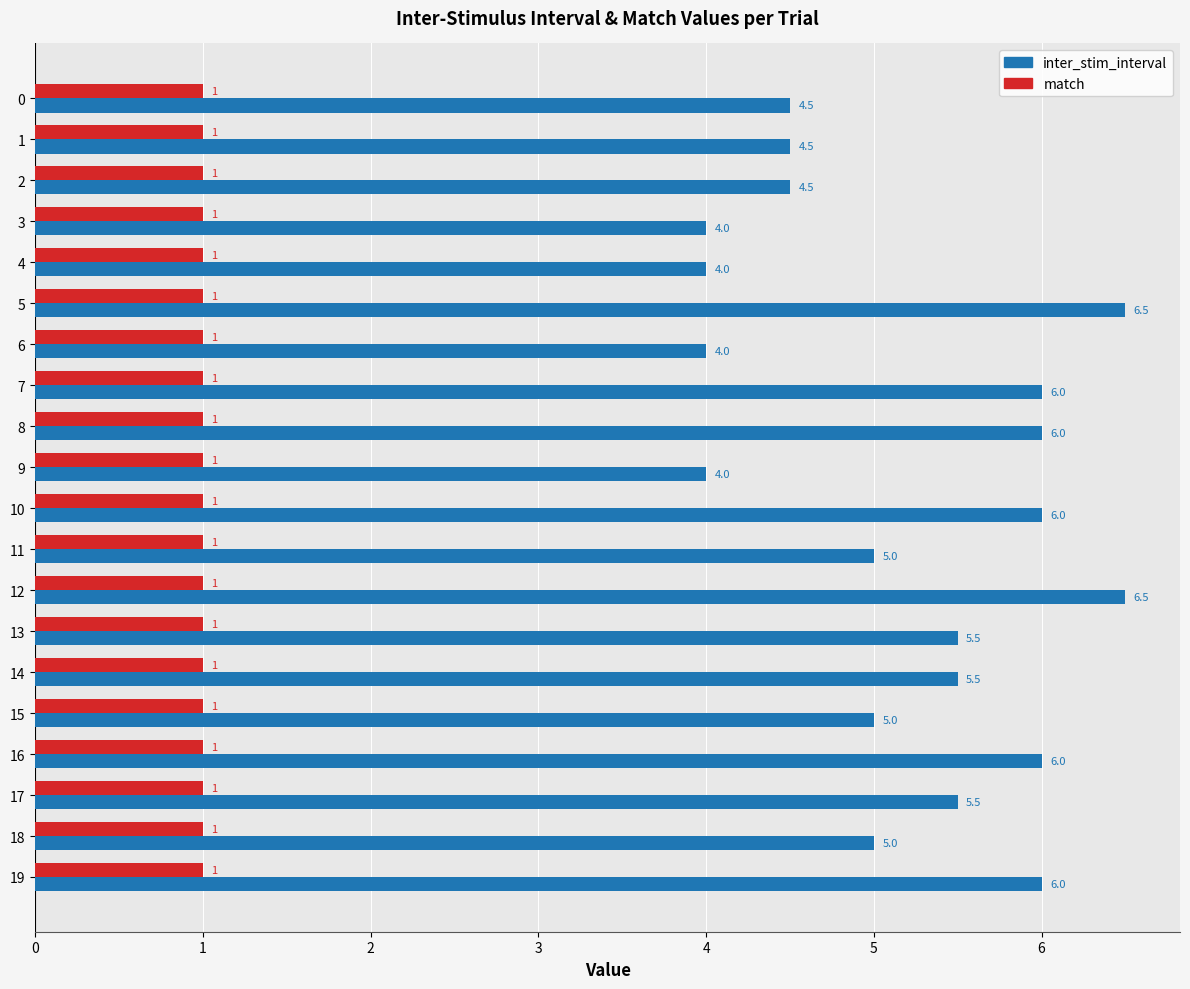

Which series has the largest total across all categories?

inter_stim_interval